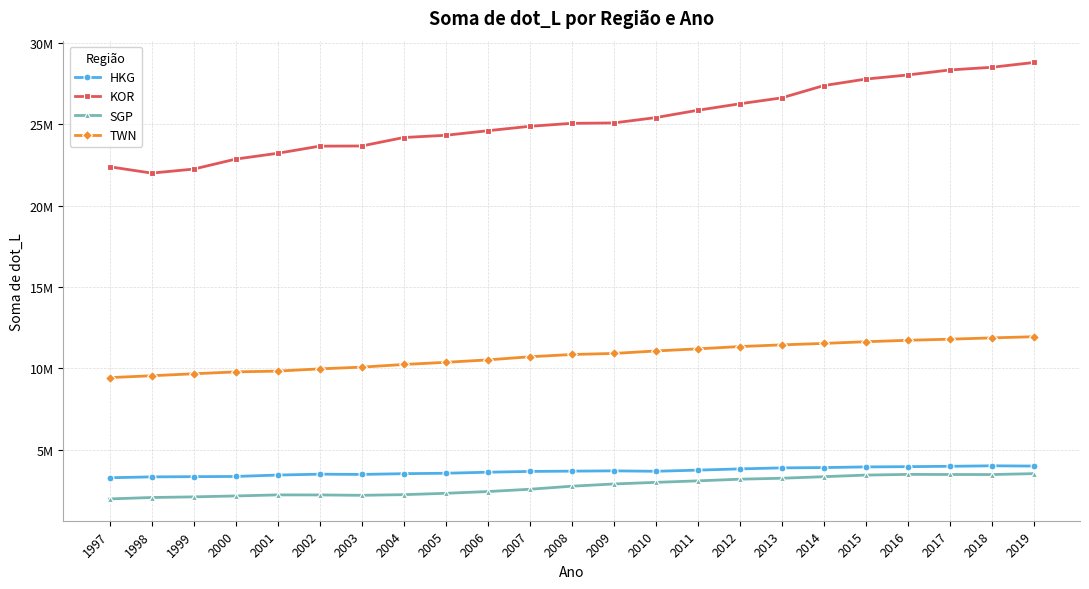

Rank the series by their maximum value, from highest to lowest.

KOR, TWN, HKG, SGP